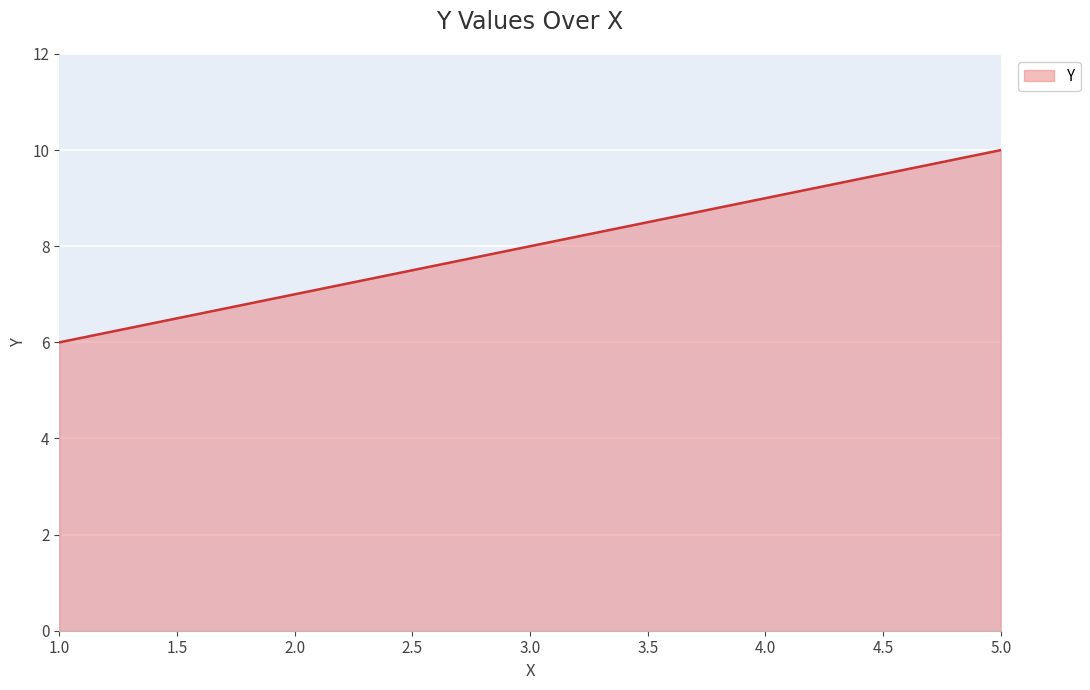

What is the difference between the maximum and minimum values?

4